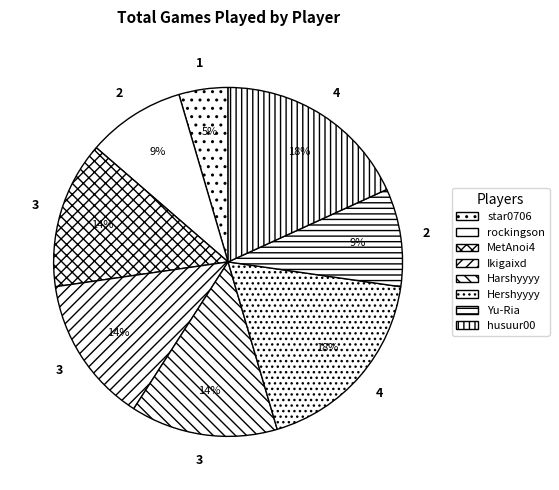

How many slices are in this pie chart?

8